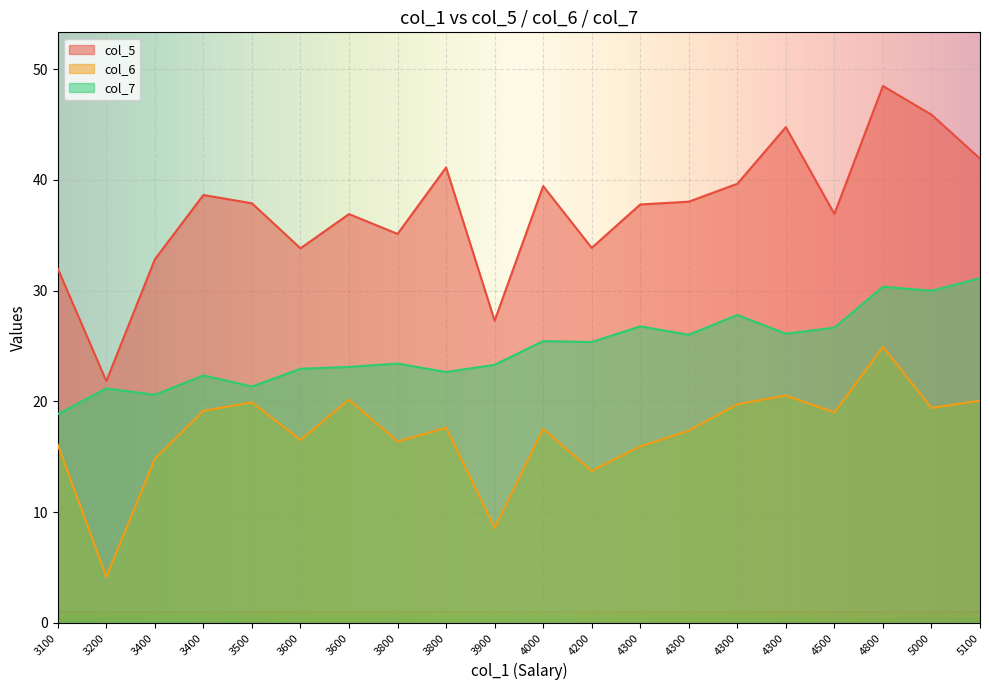

The col_5 series shows 45.1 at 3900. True or false?

False